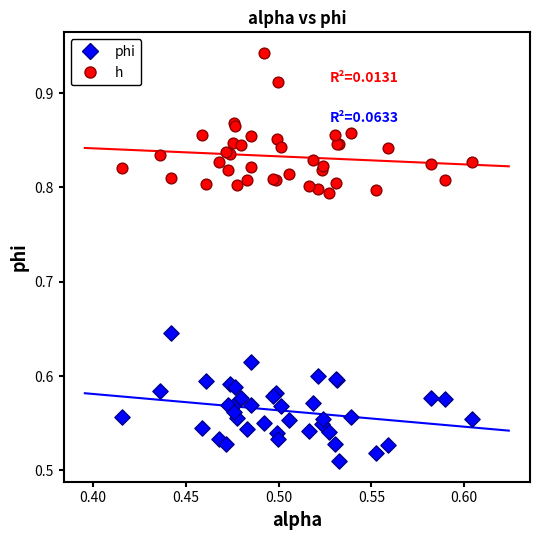

Which series has the largest Y range (max minus min)?

phi